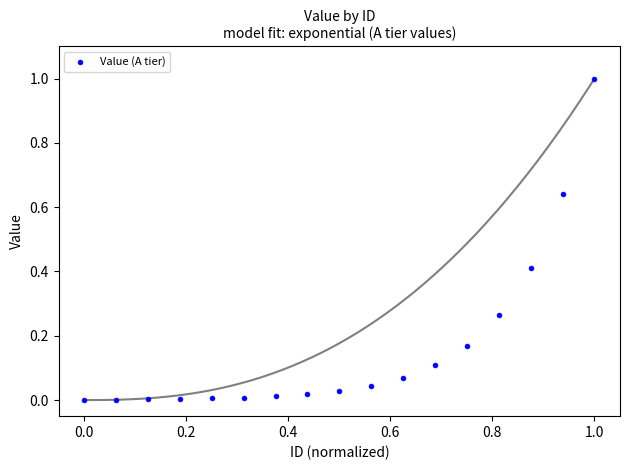

What is the range of X values (max minus min)?

1.0